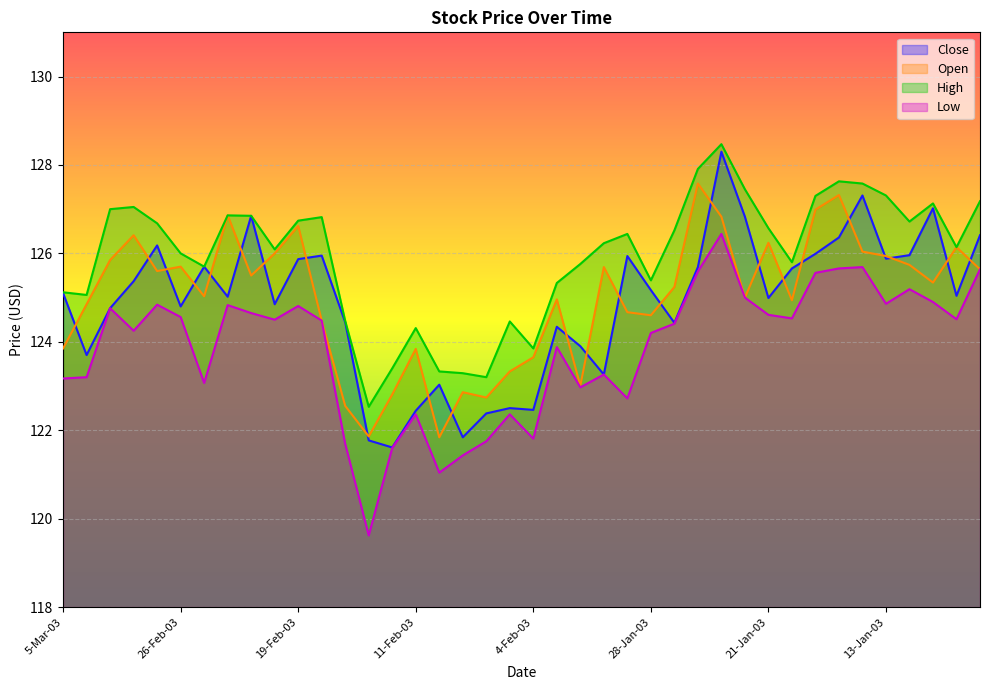

At which category is the sum across all series the highest?

23-Jan-03